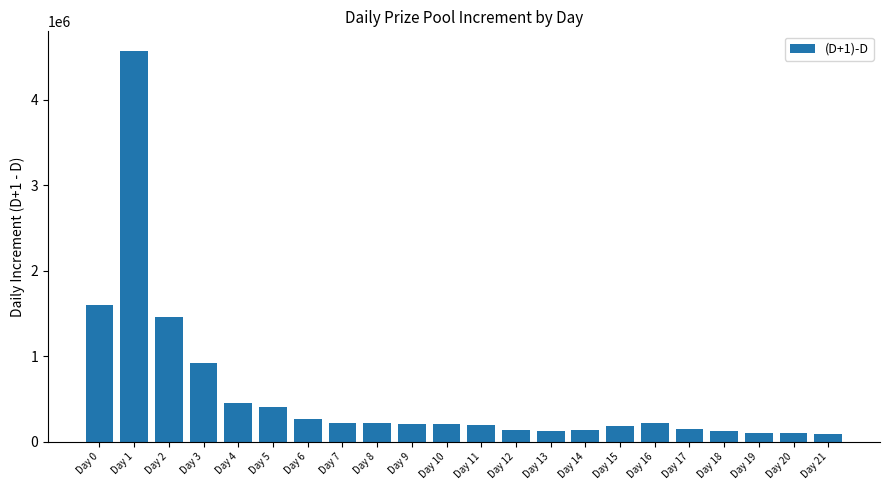

What is the difference between the maximum and minimum values?

4476616